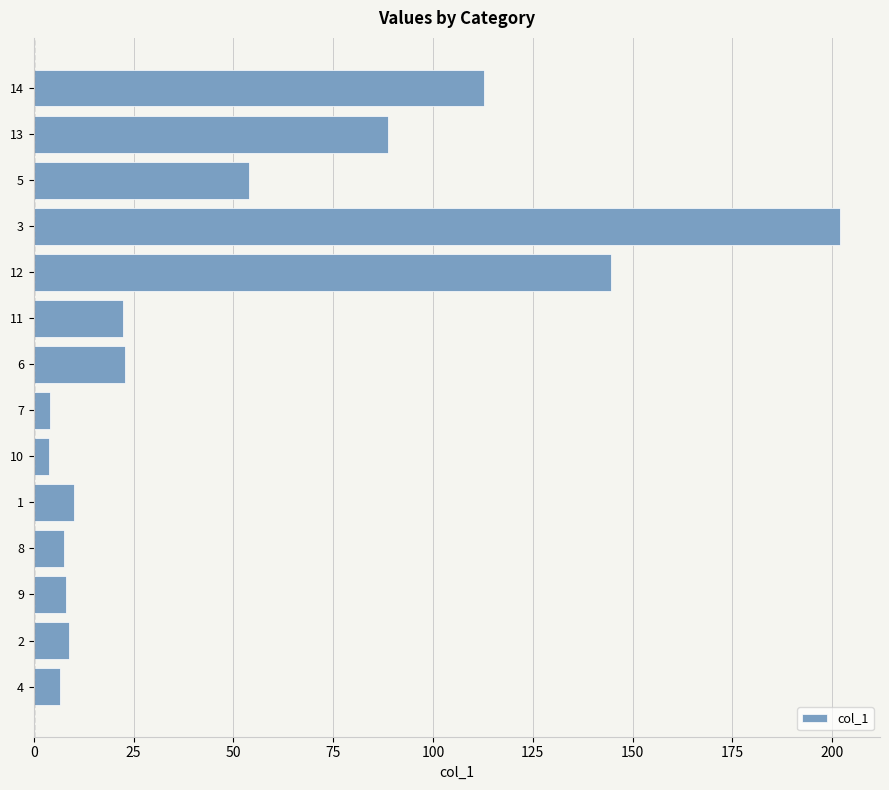

What is the greatest value displayed?

201.9